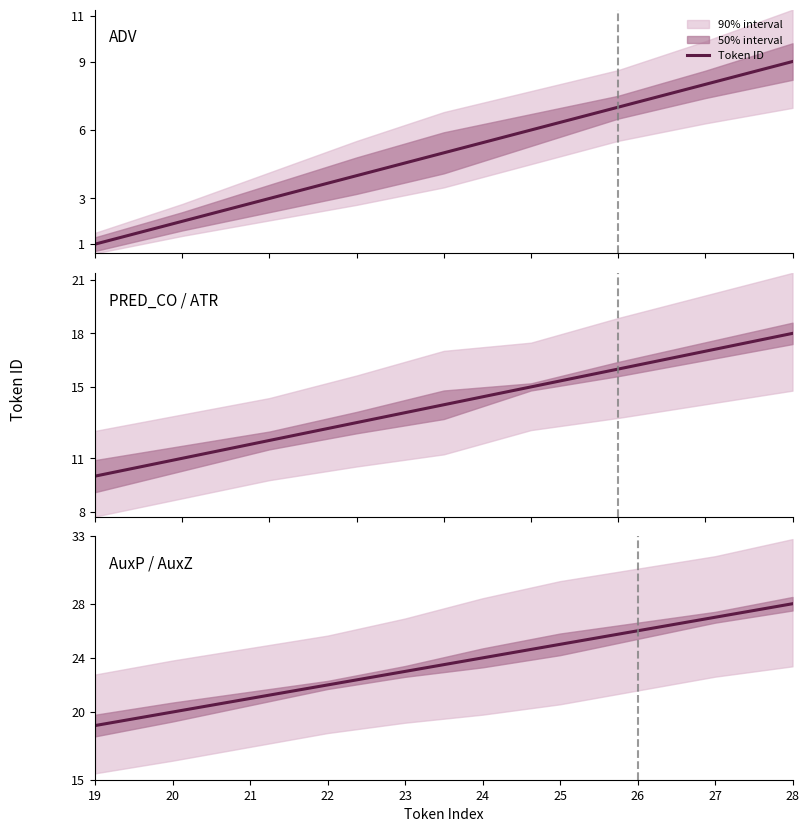

What is the greatest value displayed?

28